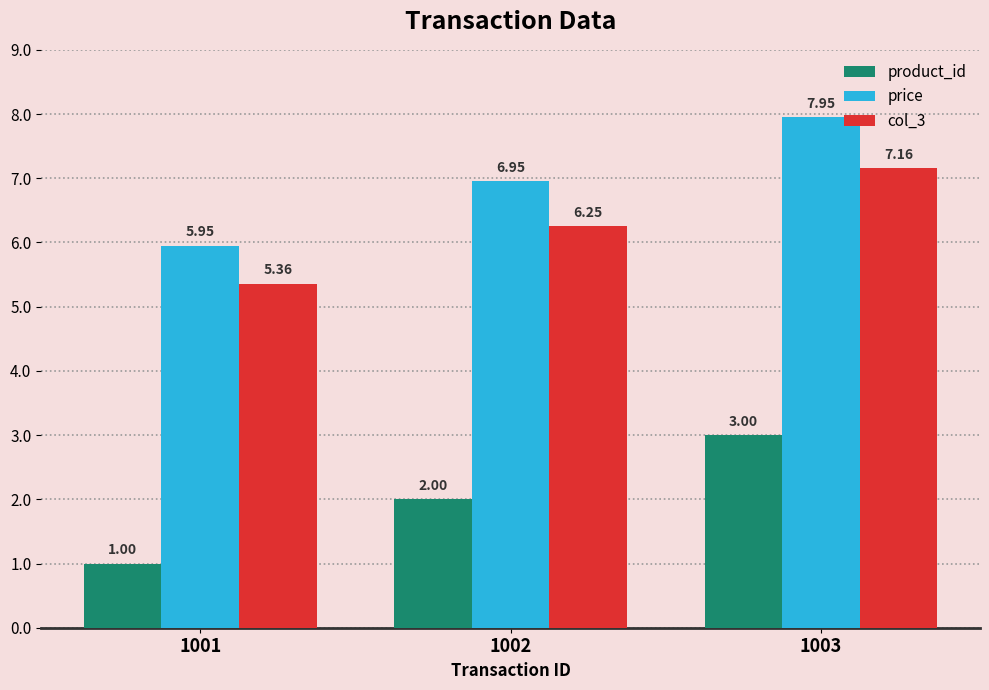

What is the average value of the product_id series?

2.0